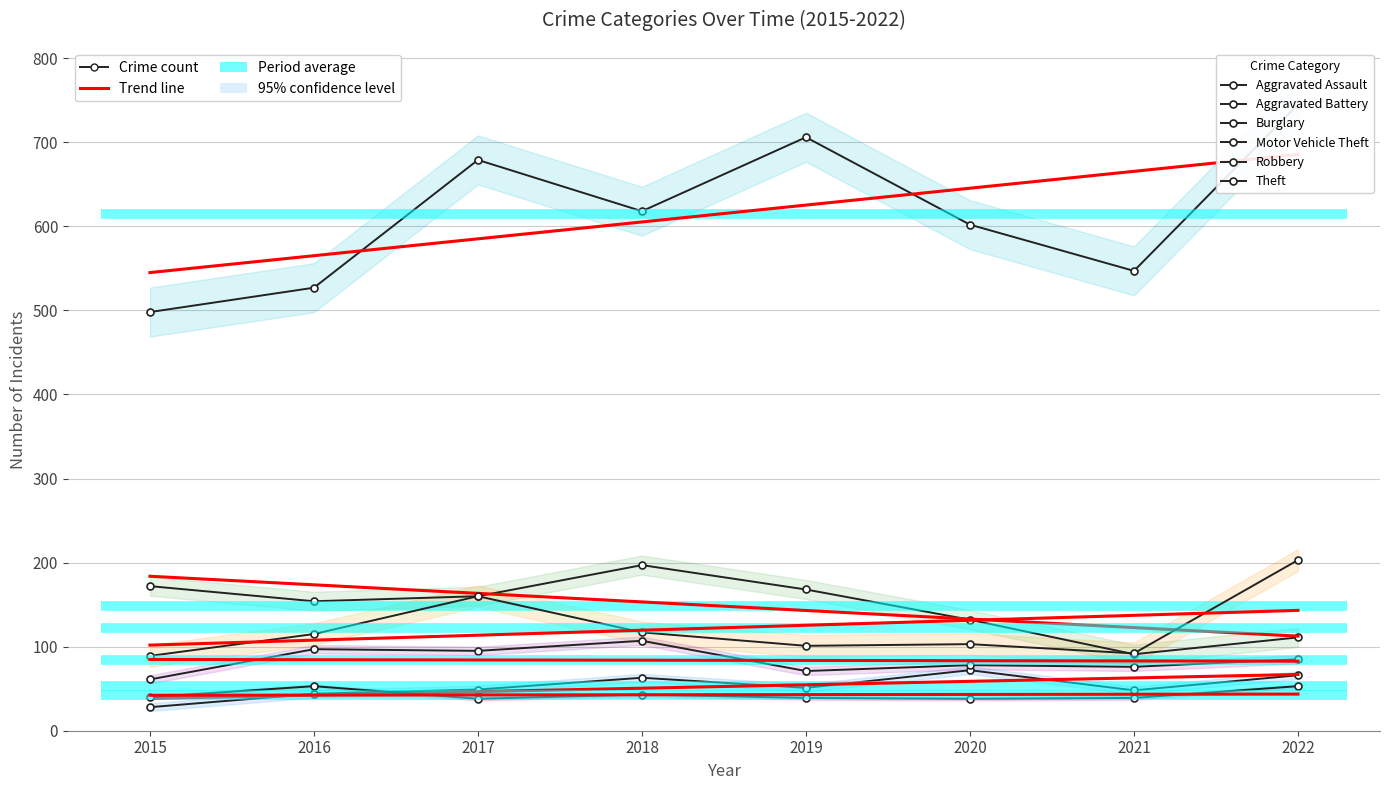

How many interior local valleys does the Theft series have?

2